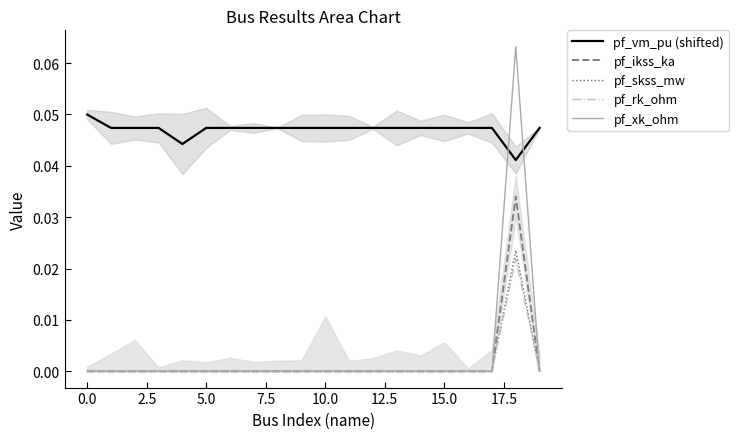

True or false: pf_vm_pu (shifted) and pf_rk_ohm cross at least once.

False